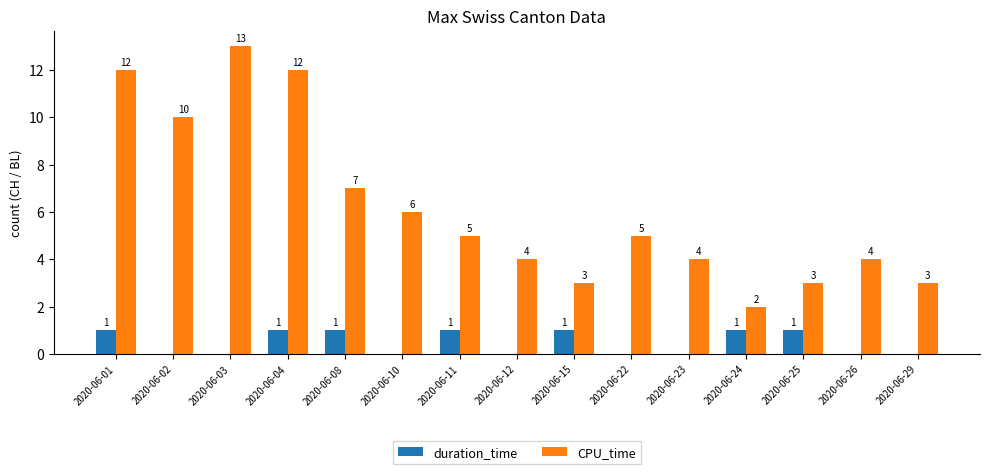

At which label is CPU_time closest to 7?

2020-06-08